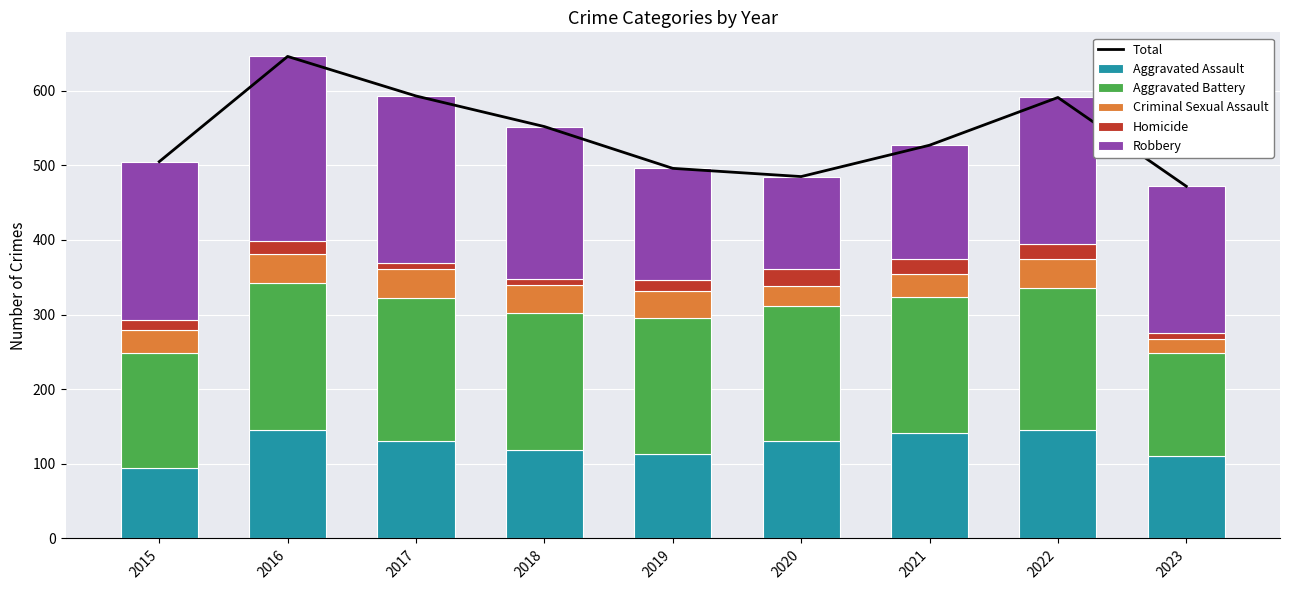

Which category has the highest value in the Homicide series?

2020